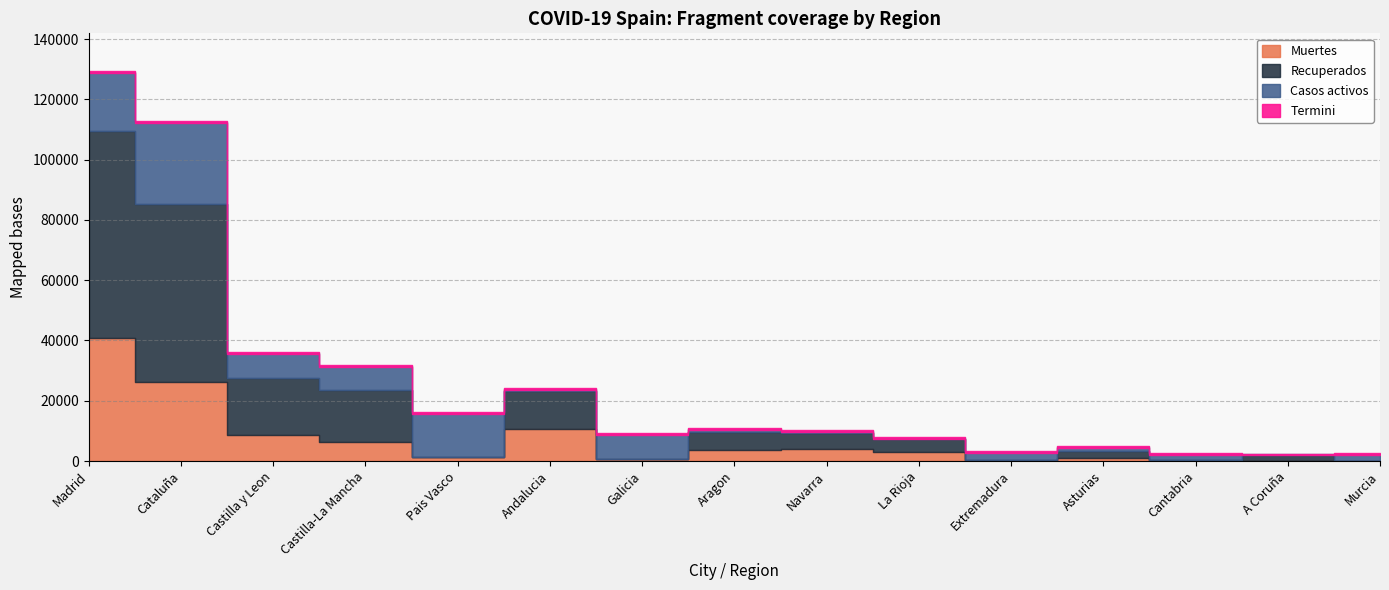

Between which two adjacent categories do Casos activos and Muertes first intersect?

Madrid and Cataluña